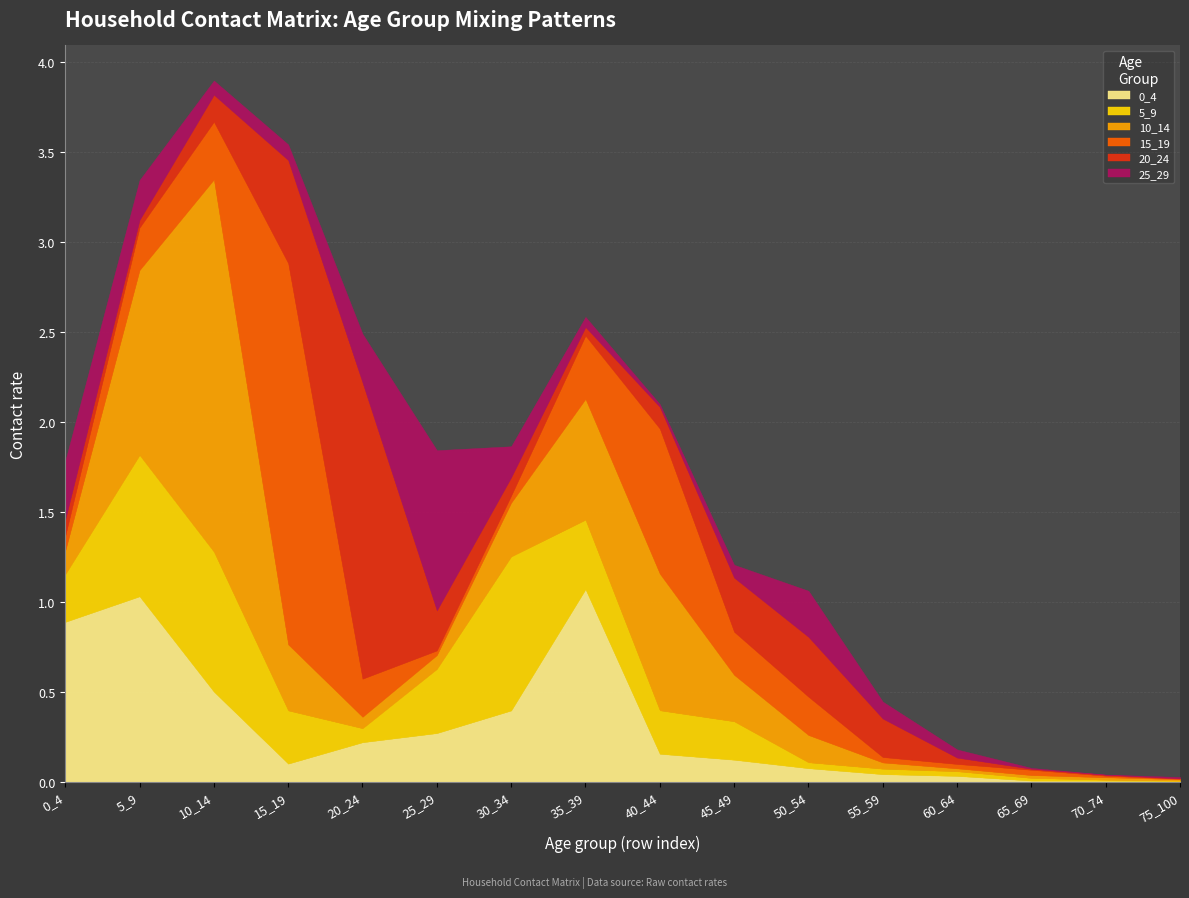

What are all the series names shown in the legend?

0_4, 5_9, 10_14, 15_19, 20_24, 25_29